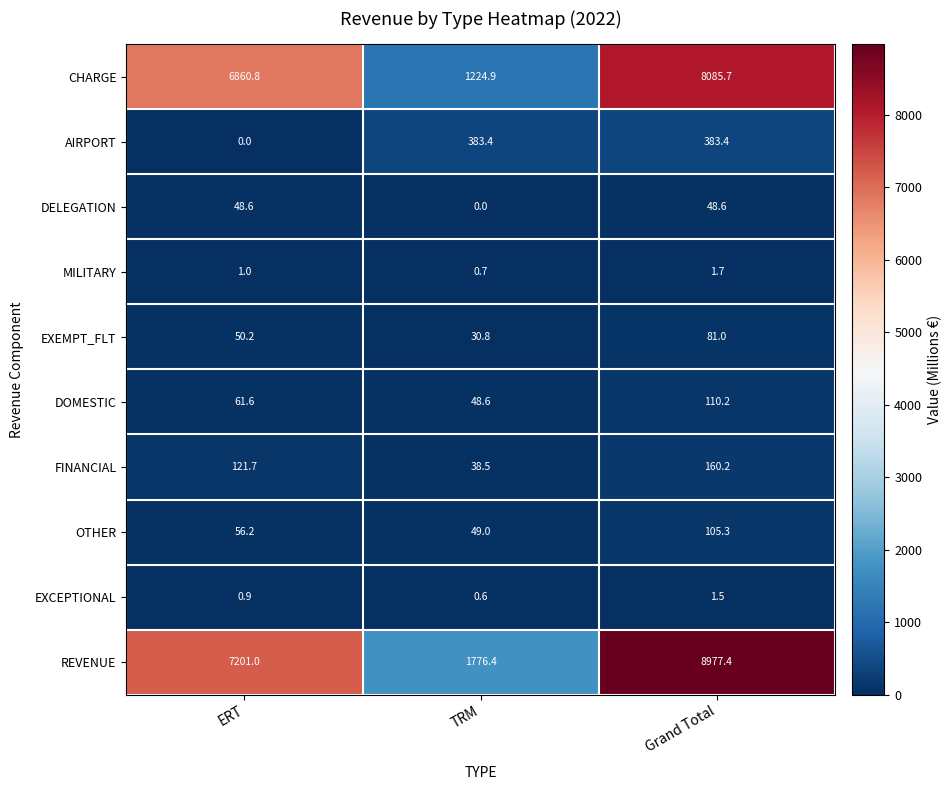

Which label corresponds to the largest value in the chart?

Grand Total